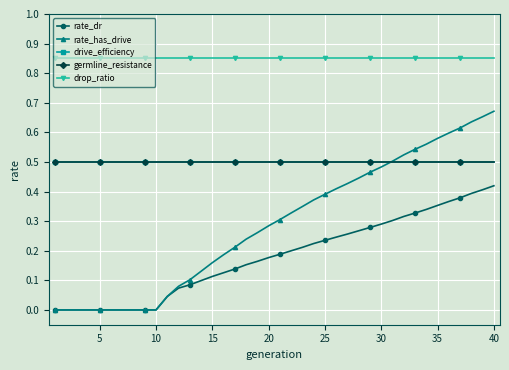

True or false: rate_dr has more than 0 interior local peaks.

False